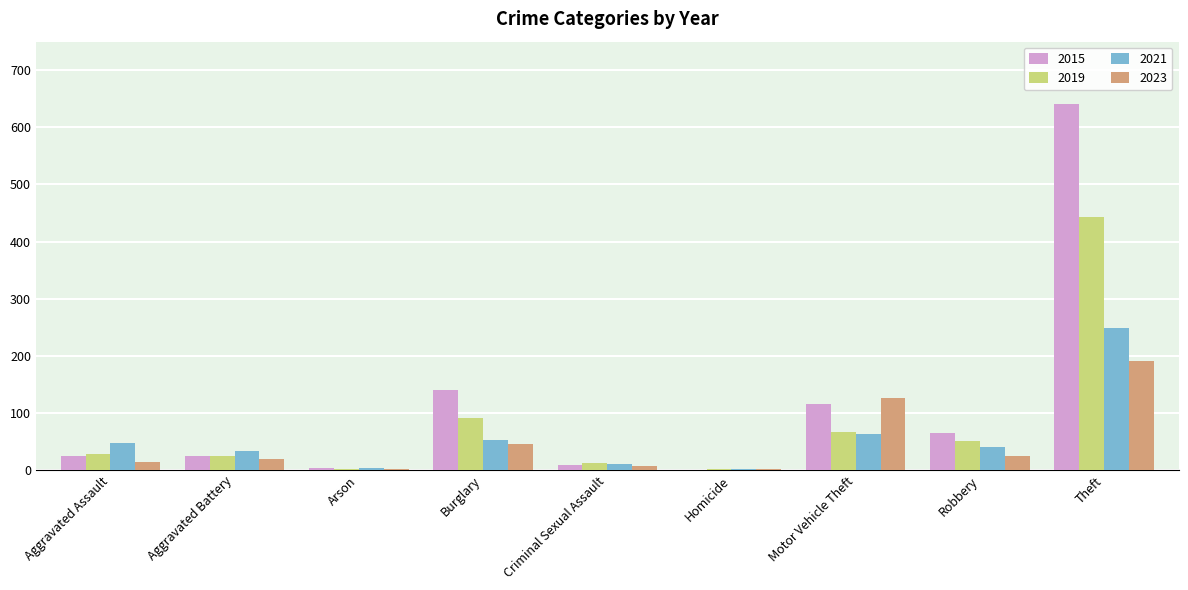

What is the maximum value for 2021?

248